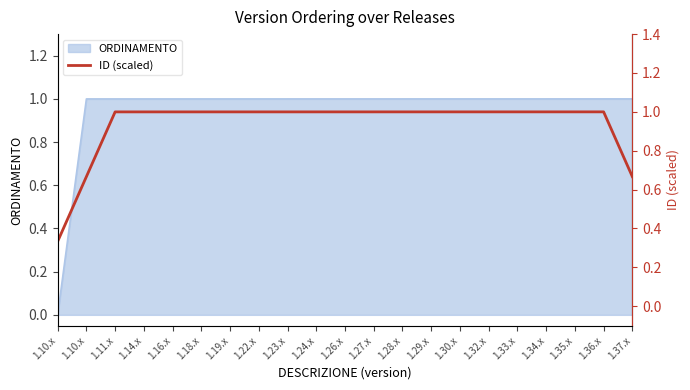

Between 1.35.x and 1.22.x, which is larger?

1.35.x